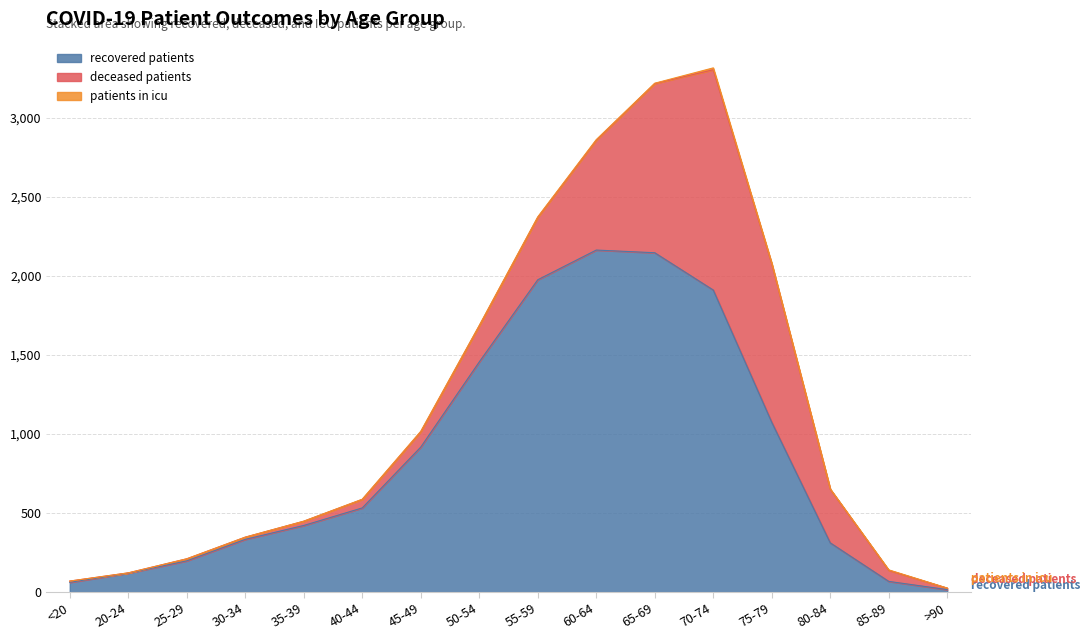

Which label corresponds to the largest value in the chart?

60-64